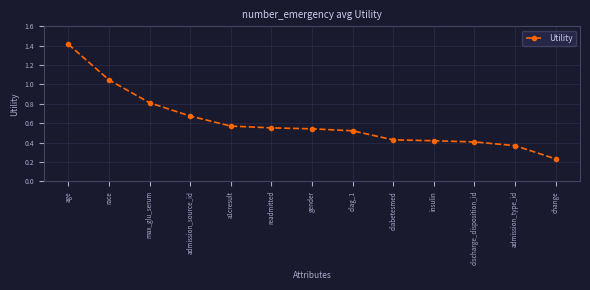

Which label corresponds to the smallest value in the chart?

change